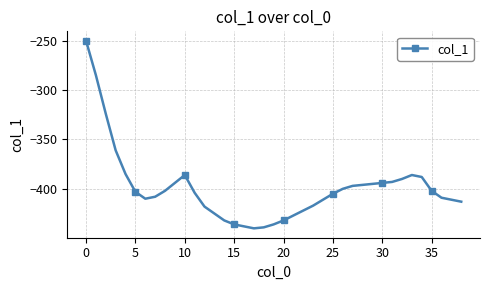

What is the value of the 12th point from the left?

-404